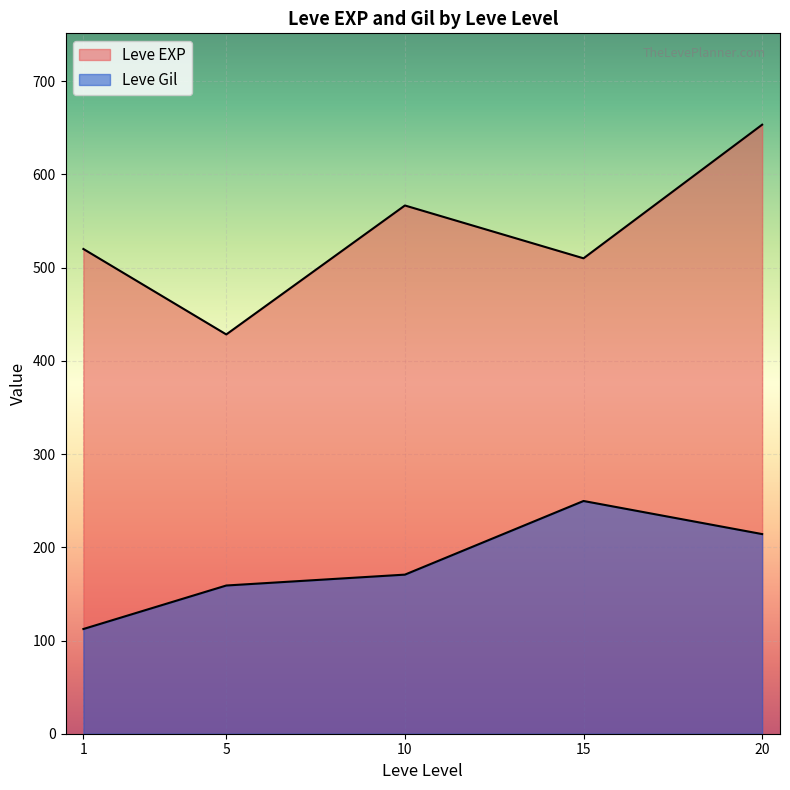

How many lines are shown in the chart?

2